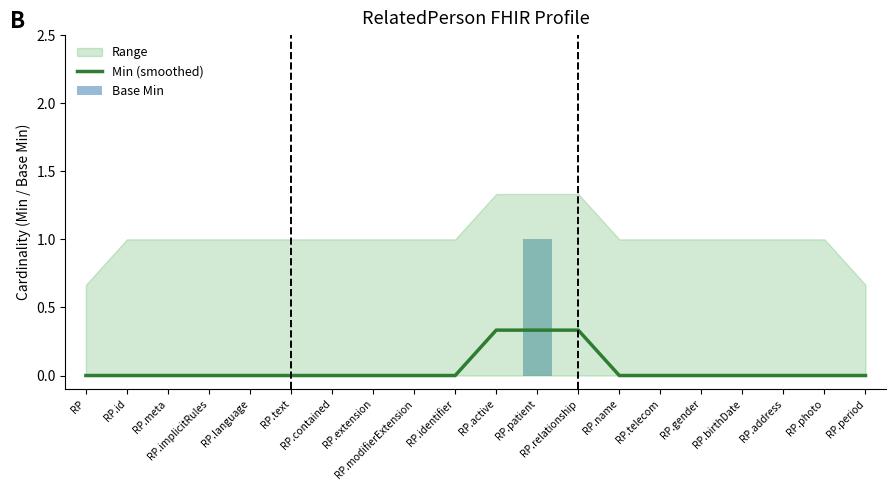

Which series changed the most between RP.modifierExtension and RP.telecom?

Min (smoothed)